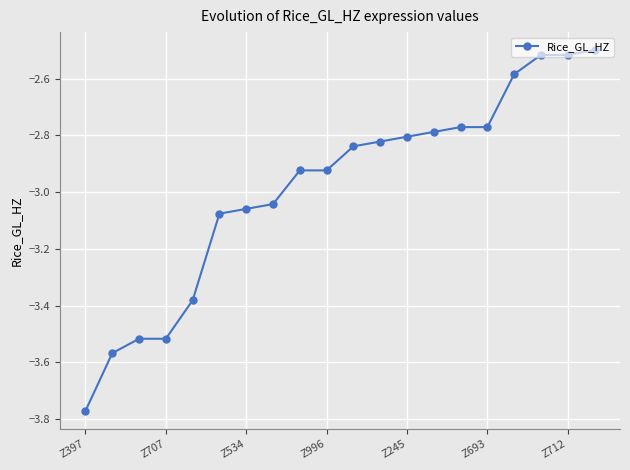

What is the sum of all values?

-59.7